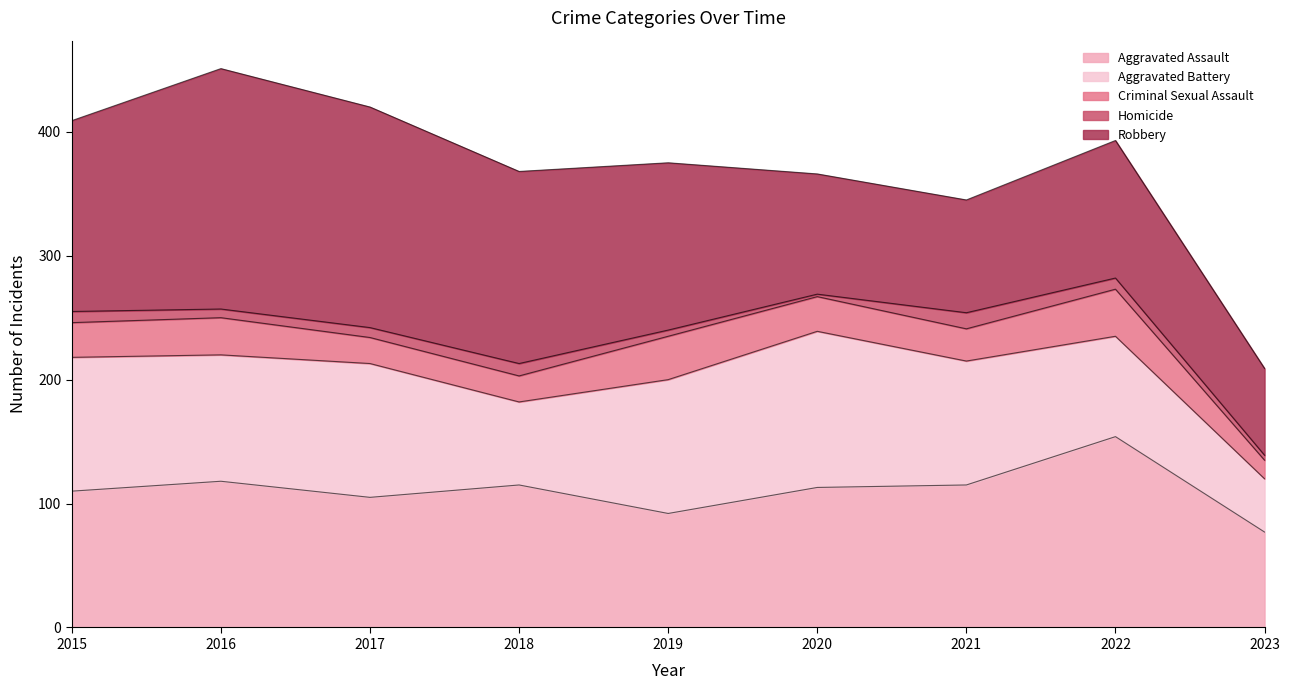

Reading right to left, extract all data points from this chart.

Aggravated Assault: 77	154	115	113	92	115	105	118	110
Aggravated Battery: 43	81	100	126	108	67	108	102	108
Criminal Sexual Assault: 15	38	26	28	35	21	21	30	28
Homicide: 4	9	13	2	5	10	8	7	9
Robbery: 70	111	91	97	135	155	178	194	154